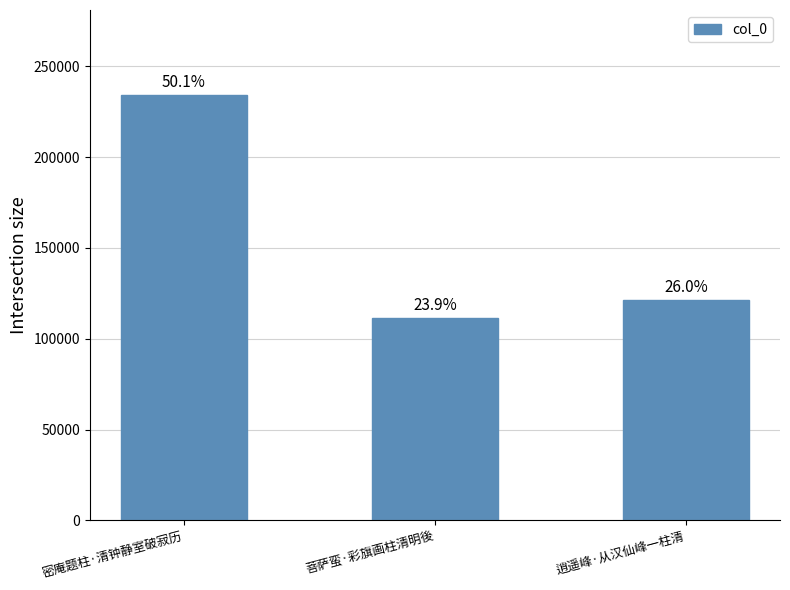

The chart shows a value of 176435 at 逍遥峰·从汉仙峰一柱清. True or false?

False